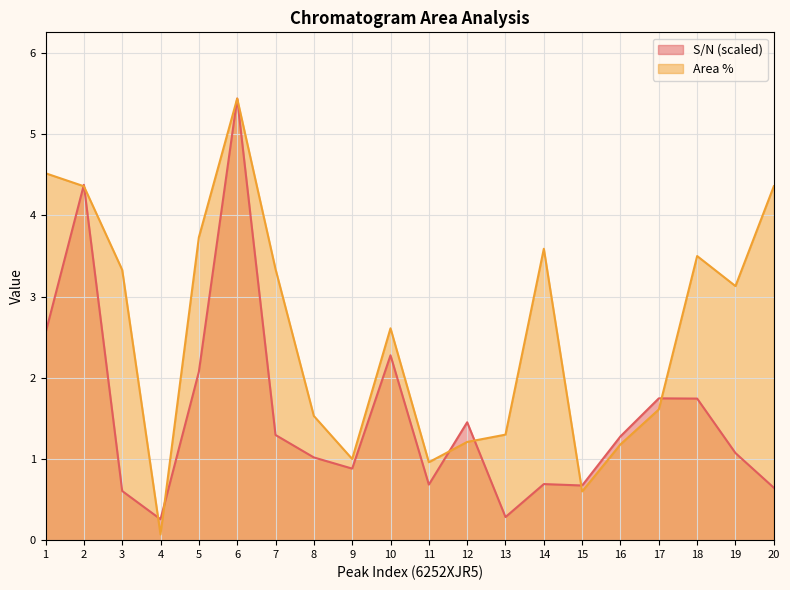

Which series has the largest total across all categories?

Area %